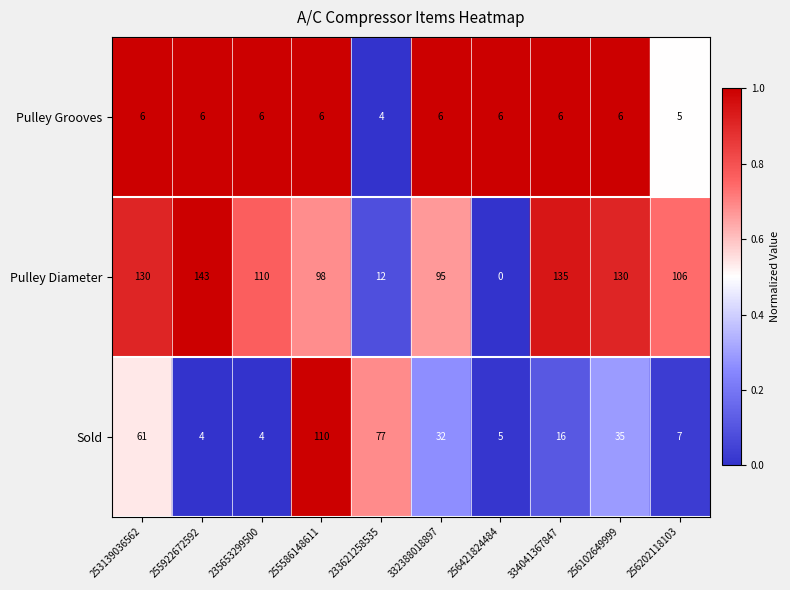

What is the sum of the Sold values at 332388018897 and 256102649999?

67